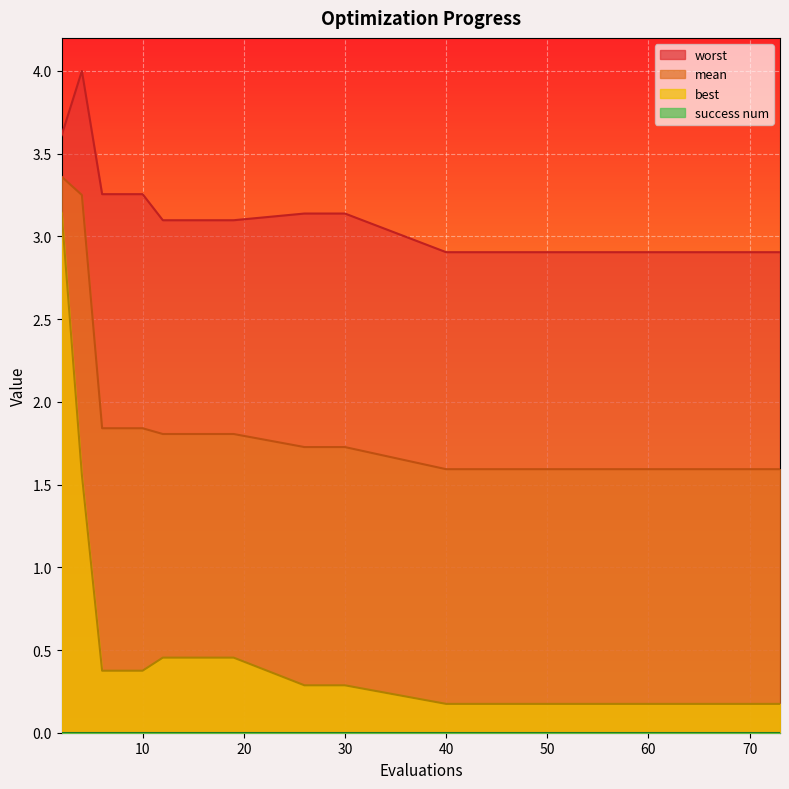

Which series has the widest spread of values?

best